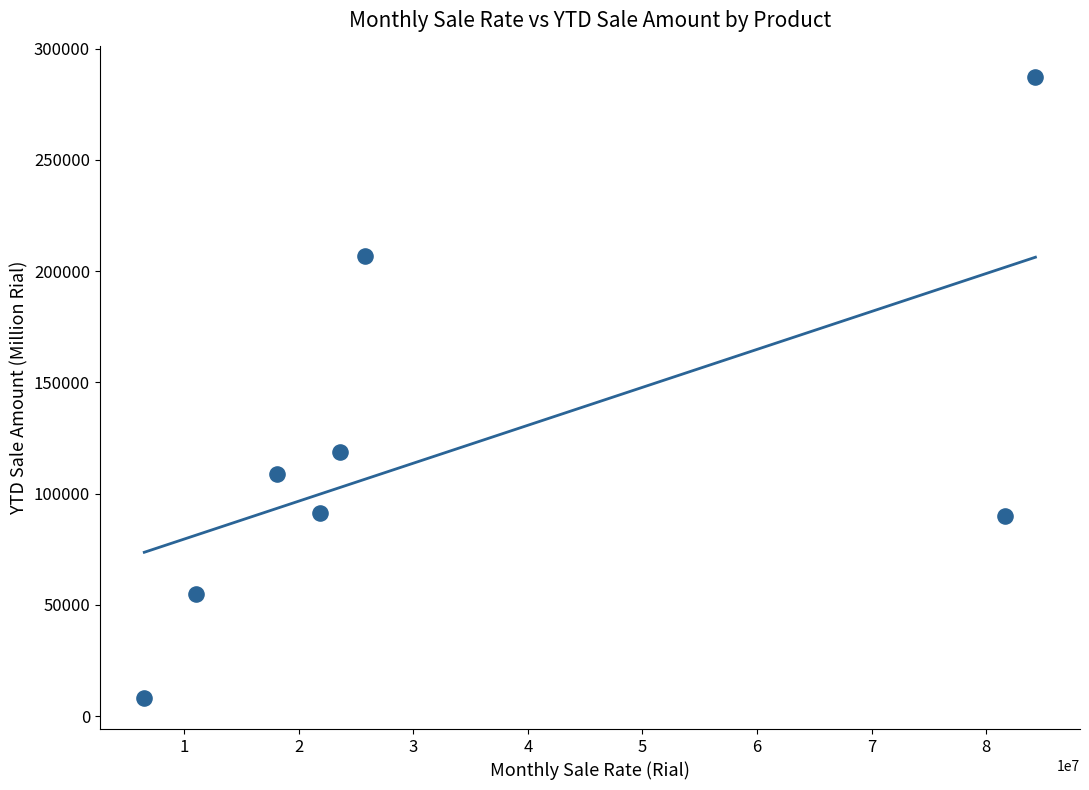

What Y value in the scatter plot is closest to 147587?

118691